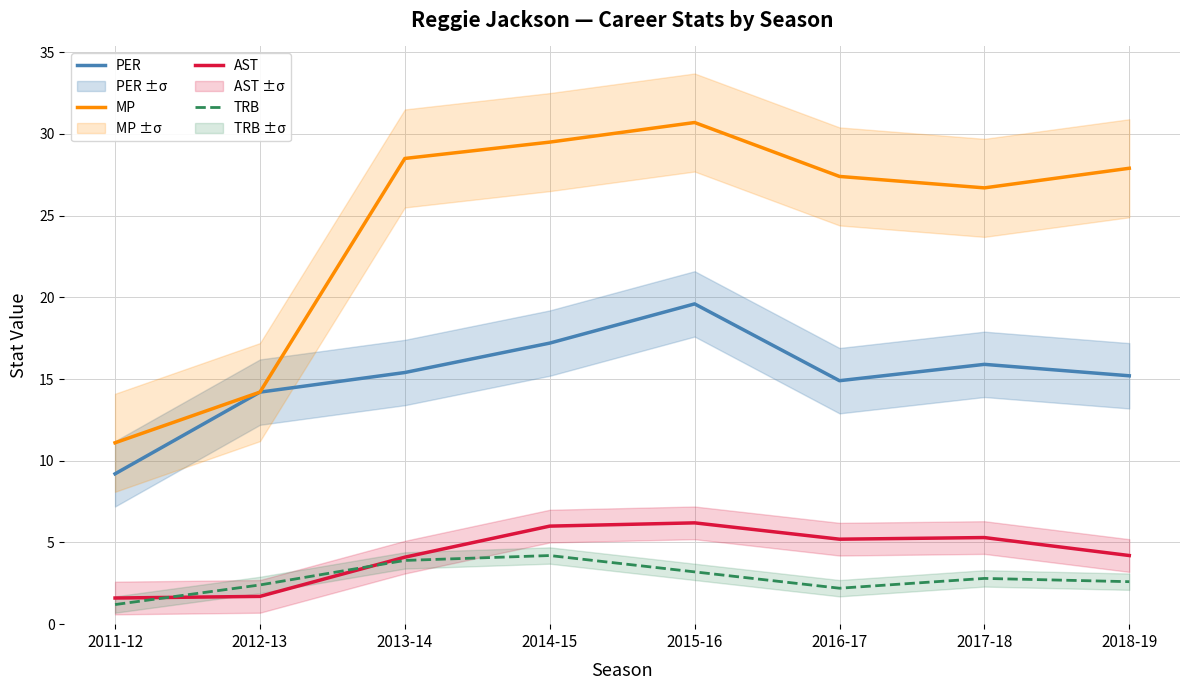

Reading left to right, transcribe all the data shown in this chart.

PER: 9.2	14.2	15.4	17.2	19.6	14.9	15.9	15.2
MP: 11.1	14.2	28.5	29.5	30.7	27.4	26.7	27.9
AST: 1.6	1.7	4.1	6.0	6.2	5.2	5.3	4.2
TRB: 1.2	2.4	3.9	4.2	3.2	2.2	2.8	2.6